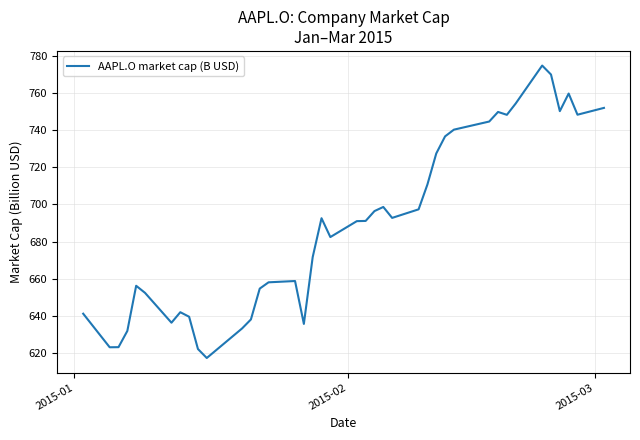

What is the difference between the maximum and minimum values?

157.3